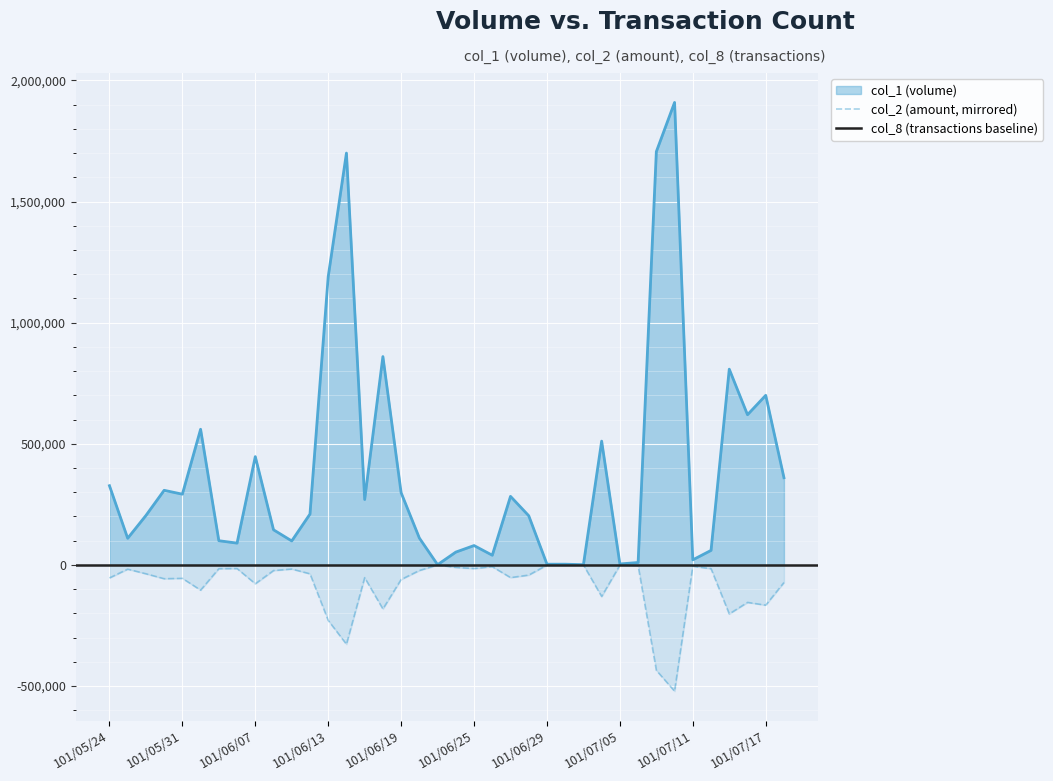

True or false: col_1 and col_2 intersect in this chart.

False